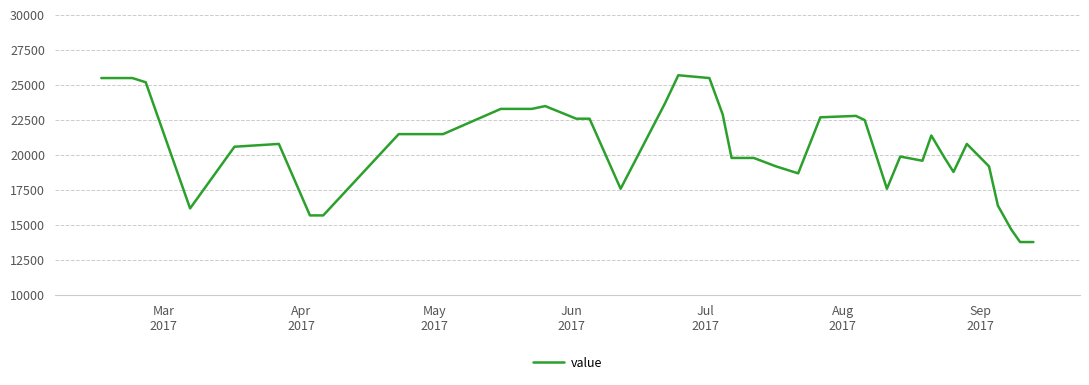

What is the maximum value shown in the chart?

25700